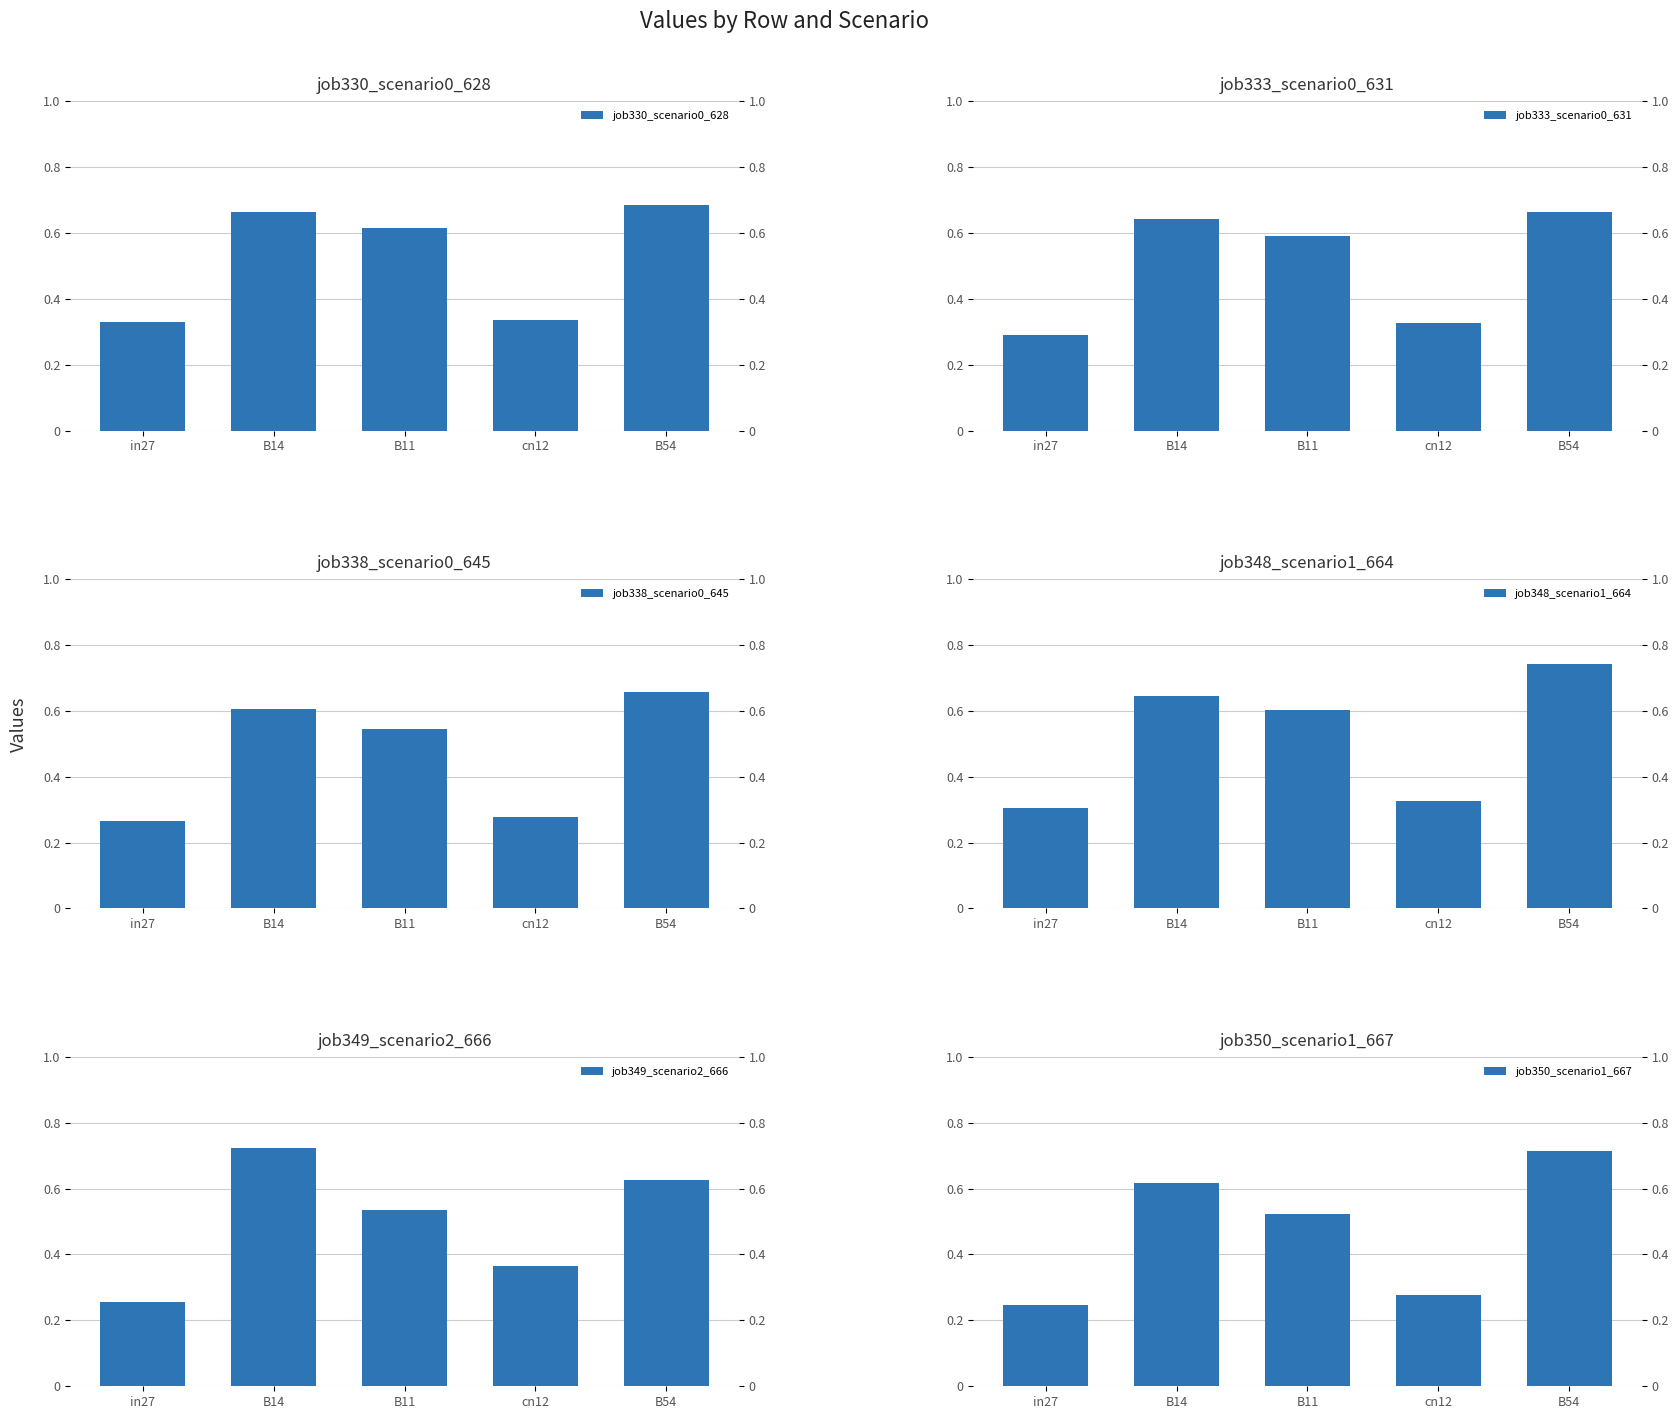

Rank the series by their maximum value, from highest to lowest.

job348_scenario1_664, job349_scenario2_666, job350_scenario1_667, job330_scenario0_628, job333_scenario0_631, job338_scenario0_645